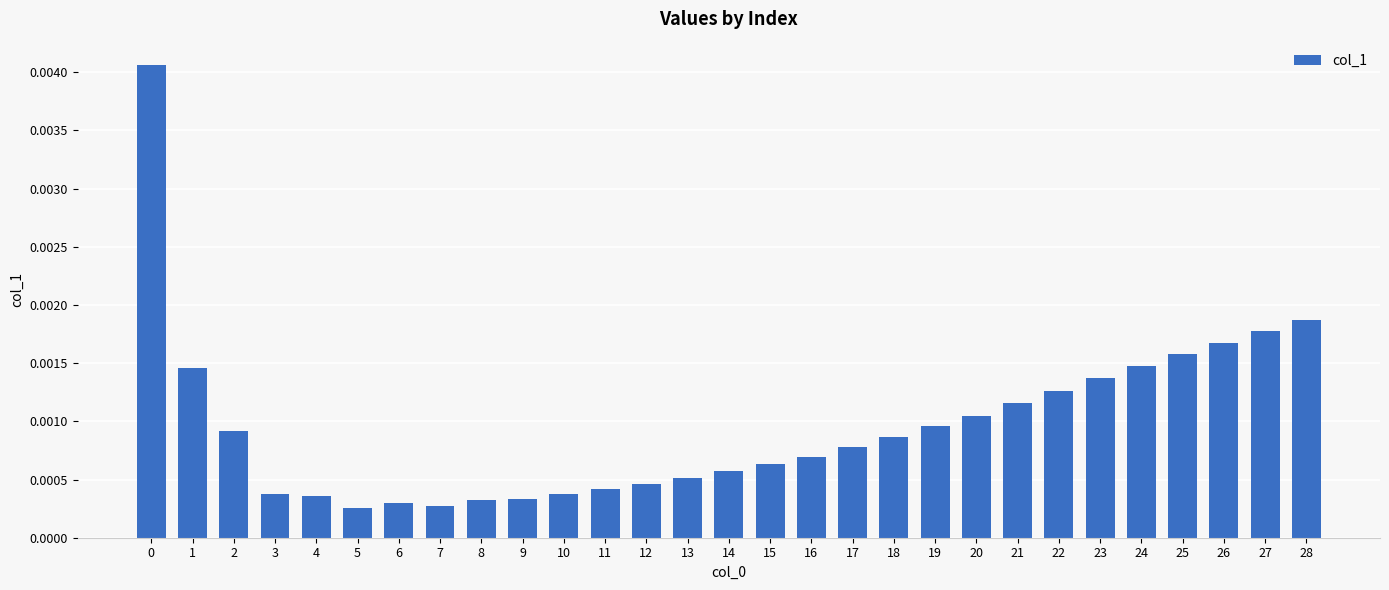

Which has a higher value, 10 or 15?

15